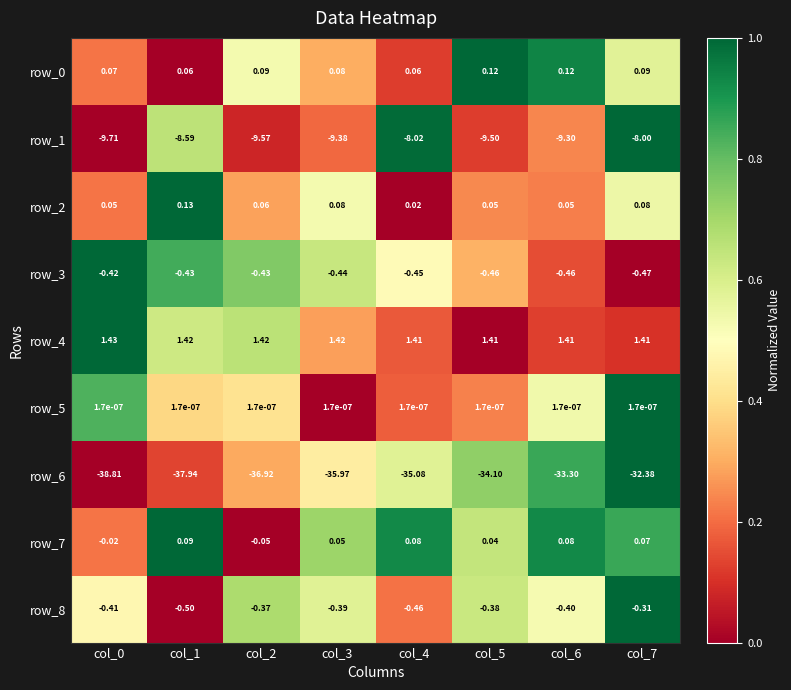

Which category has the lowest value in the row_1 series?

col_0